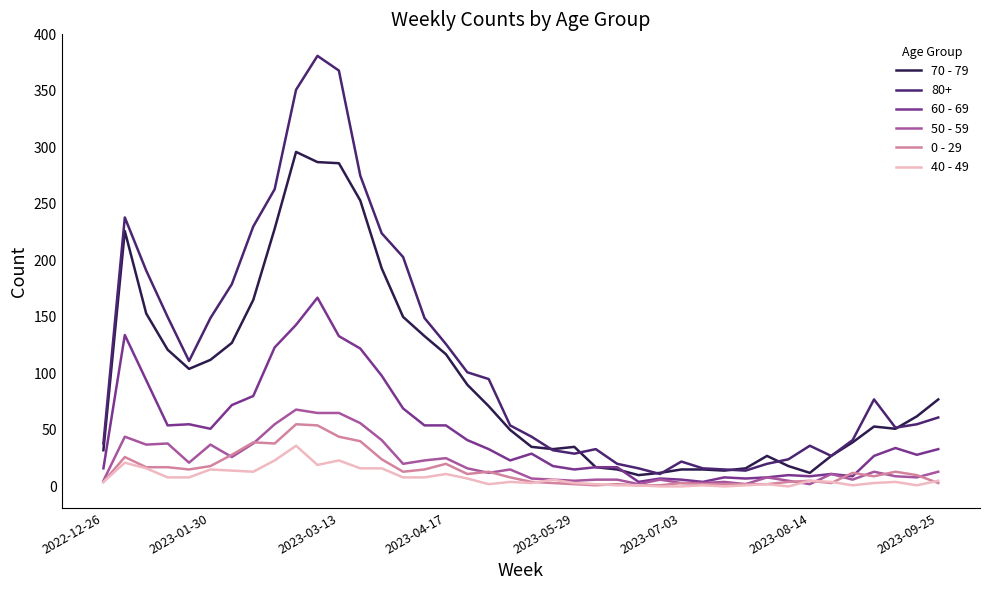

Which series has the largest total across all categories?

80+